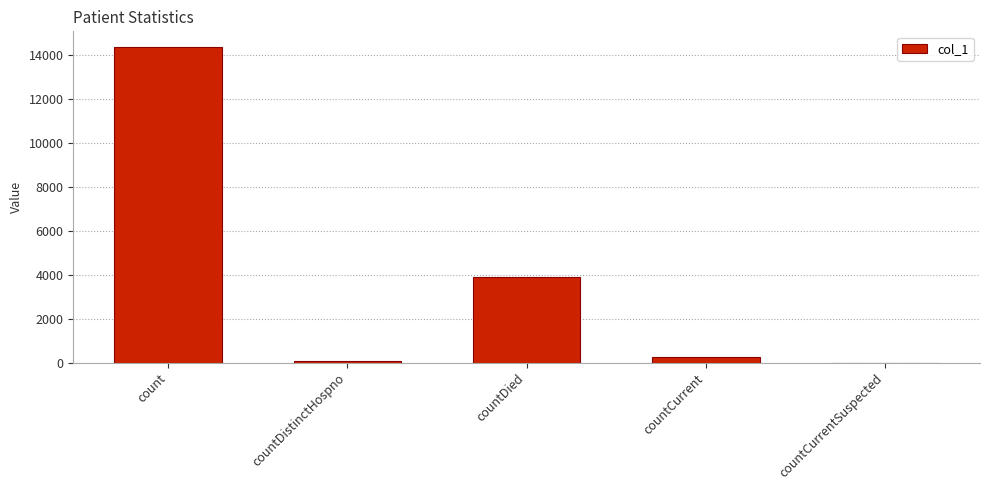

Which has a higher value, count or countDistinctHospno?

count